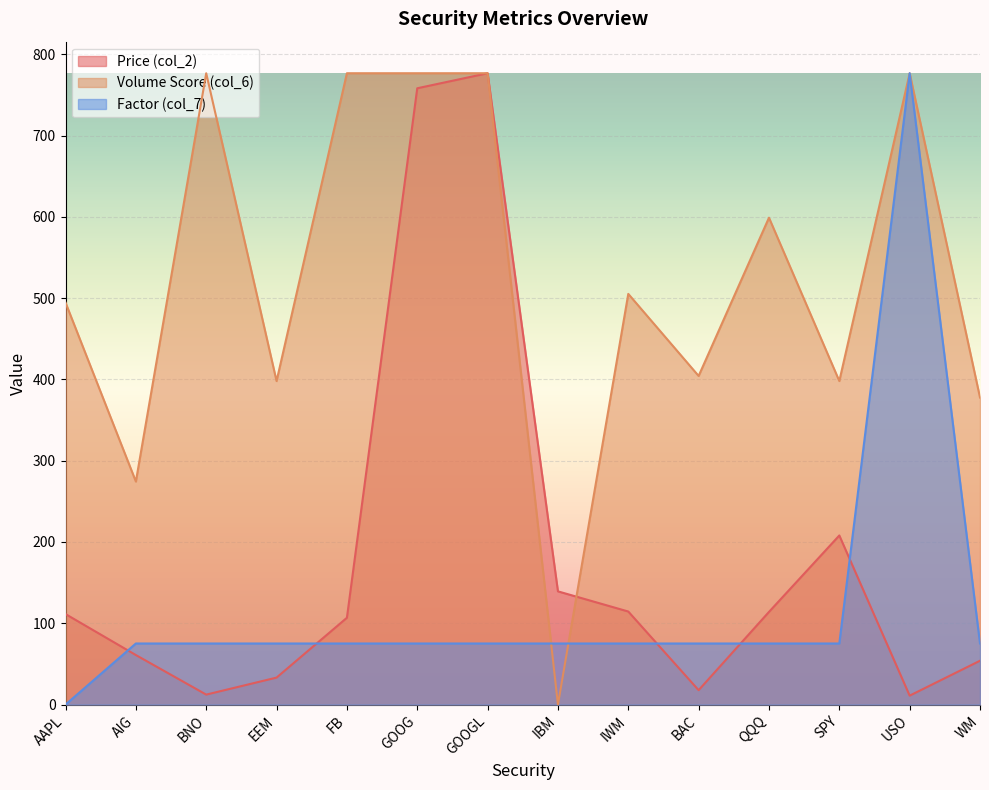

Which has a higher value, USO or GOOGL?

GOOGL